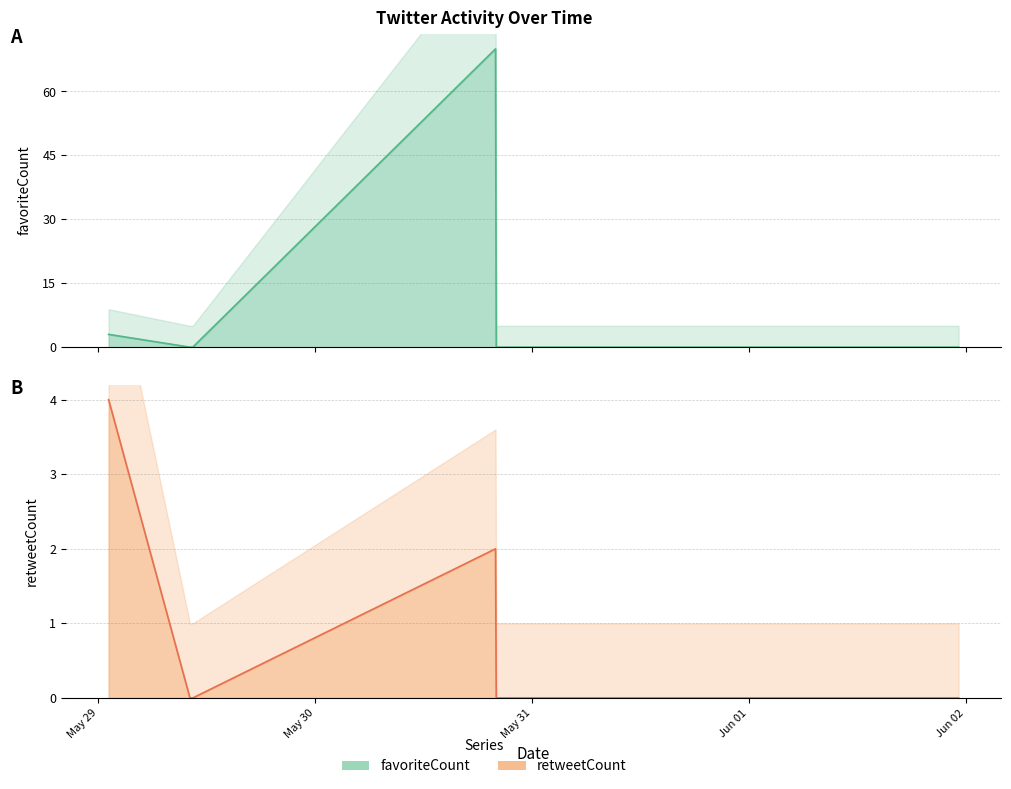

True or false: retweetCount and favoriteCount intersect in this chart.

False